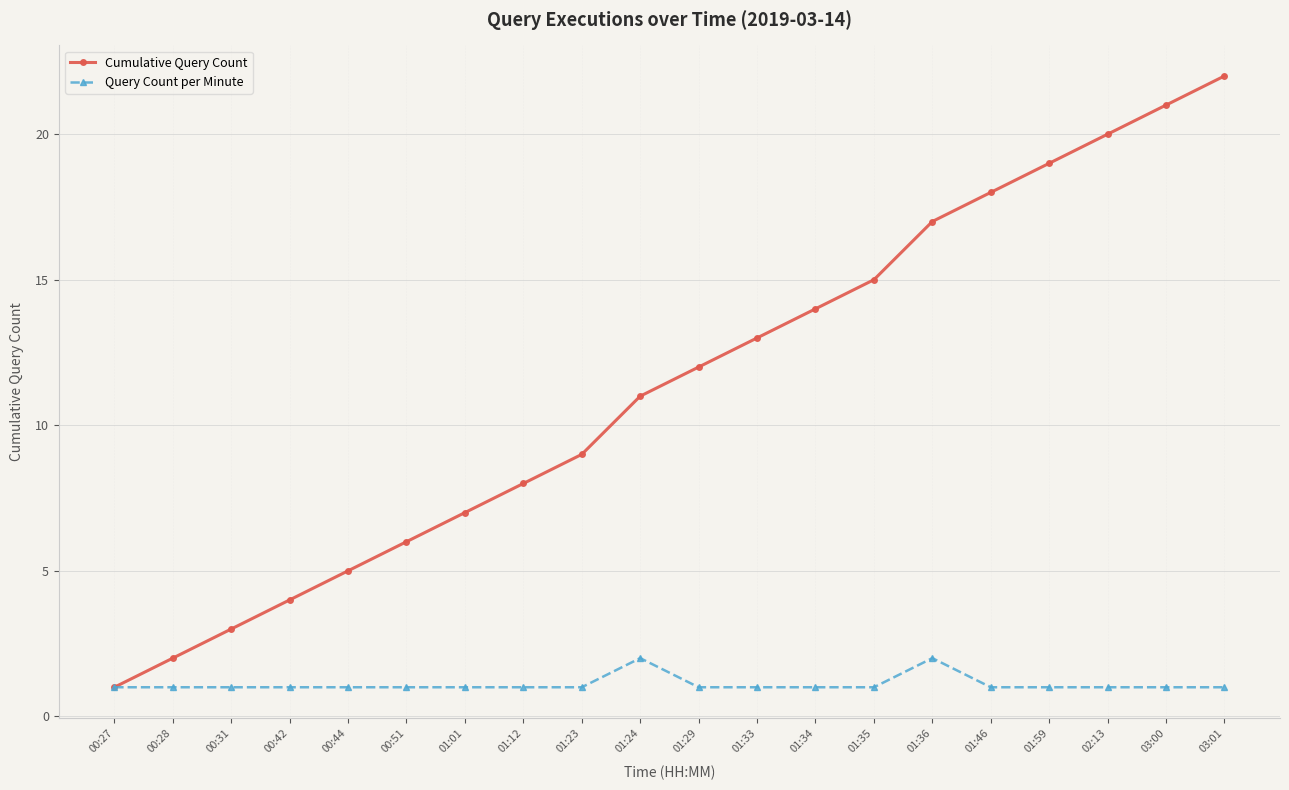

List the series in order of their peak value, highest first.

Cumulative Query Count, Query Count per Minute